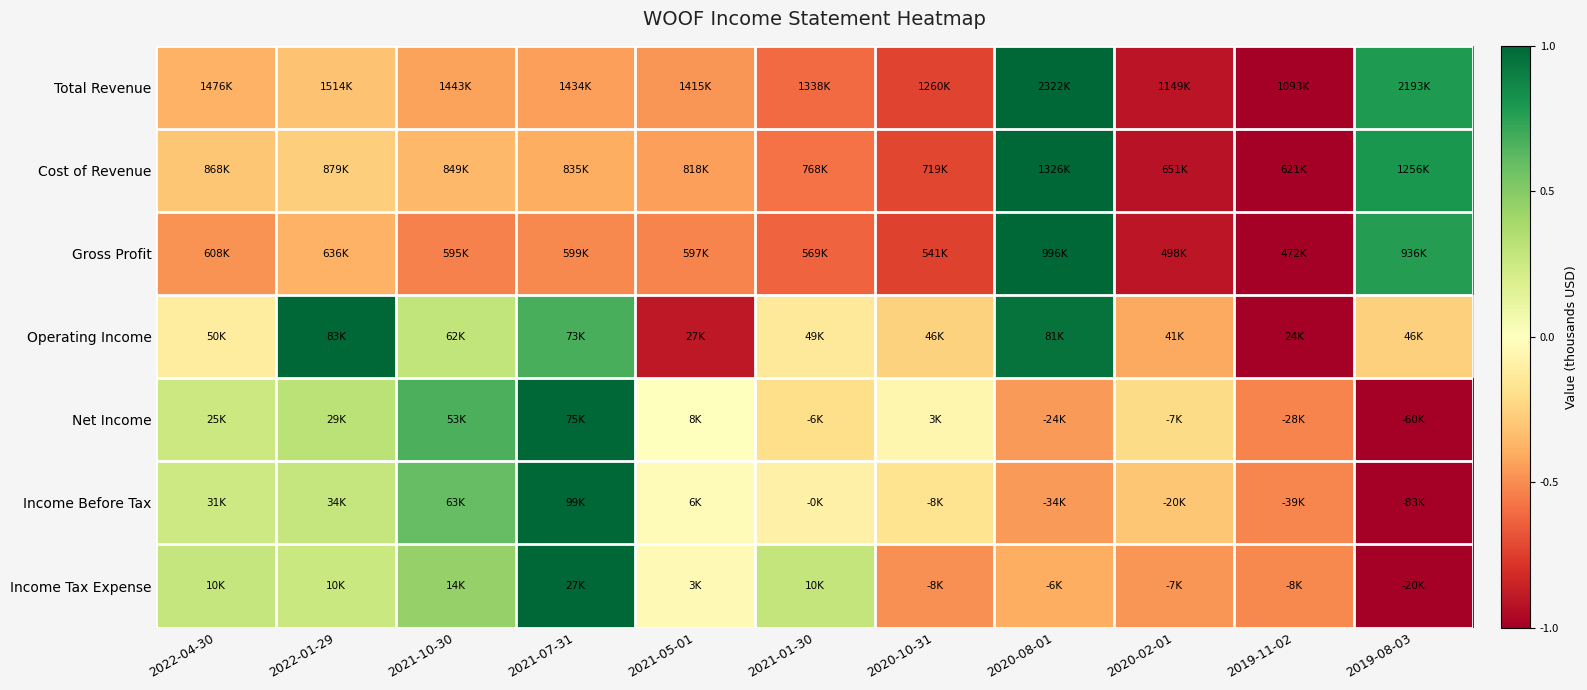

Which label corresponds to the largest value in the chart?

2020-08-01